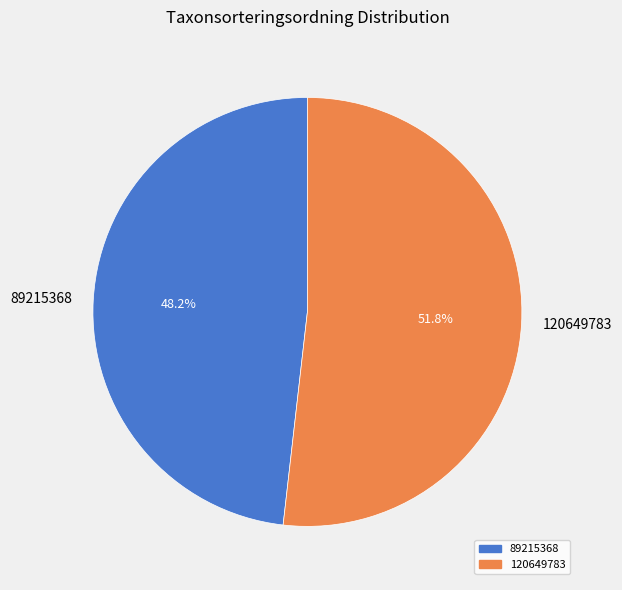

Rank the categories by value from lowest to highest.

89215368, 120649783